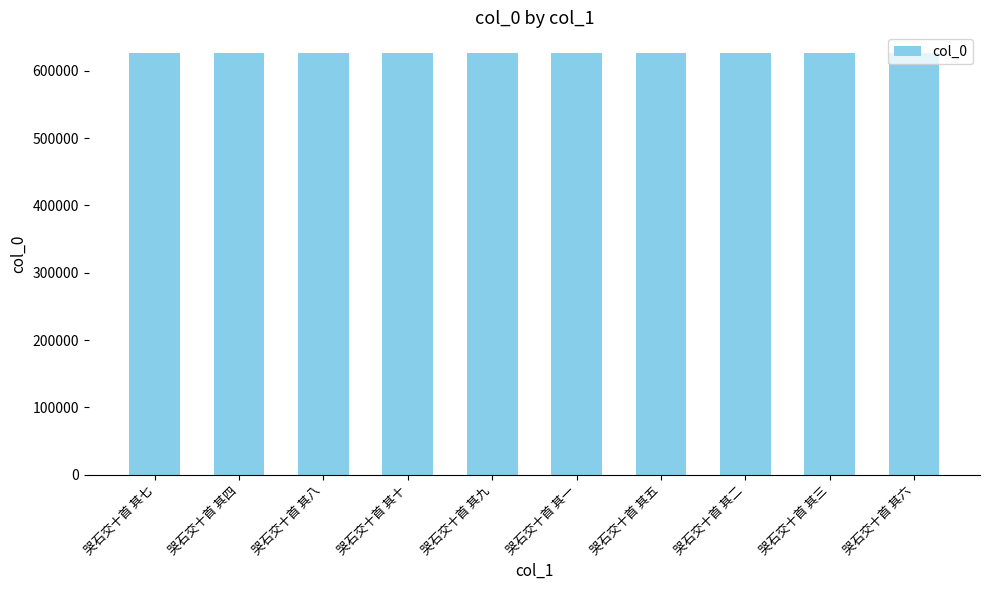

Count the number of data series in this chart.

1